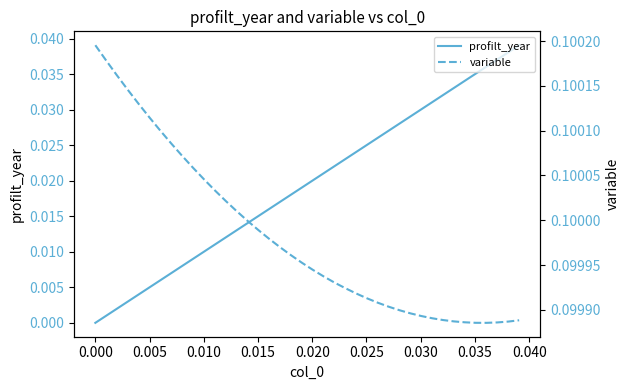

What is the label of the 34th point from the right?

0.025